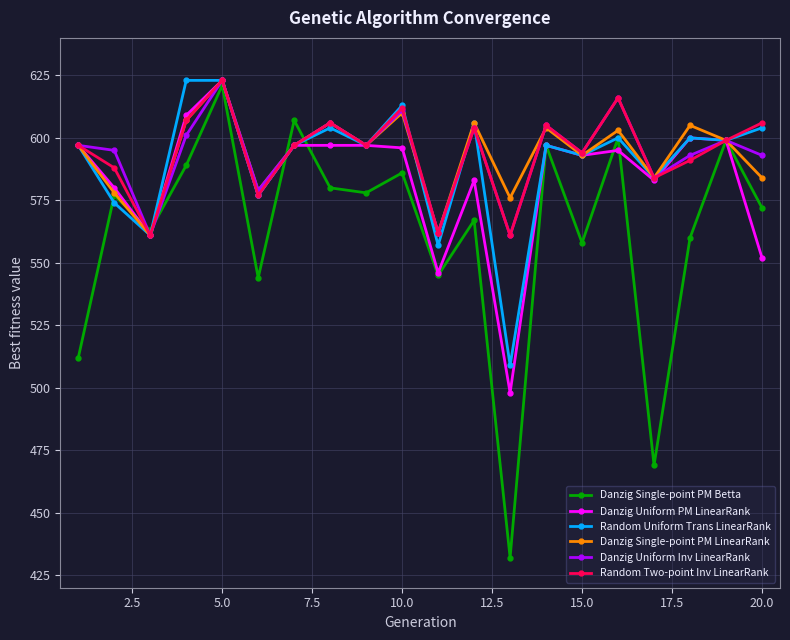

Which series has the widest spread of values?

Danzig Single-point PM Betta